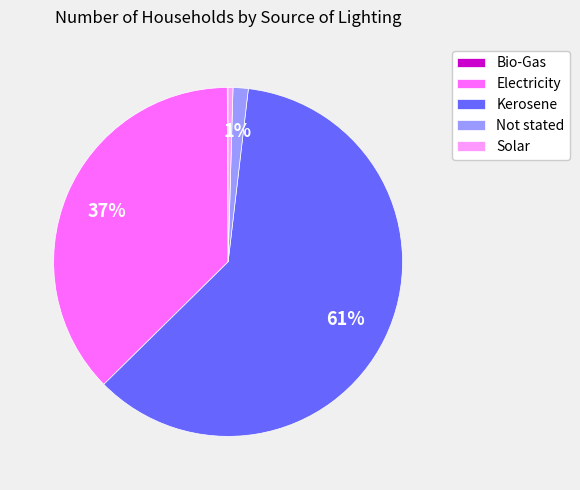

Is there a majority slice in this chart?

Yes